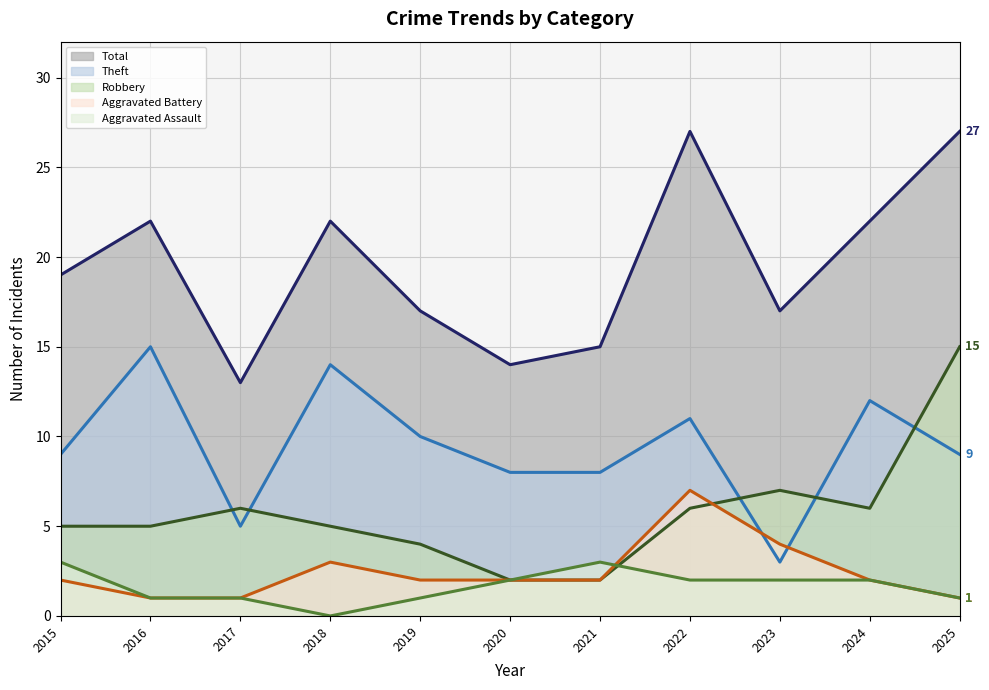

What is the average value of the Aggravated Assault (line) series?

2